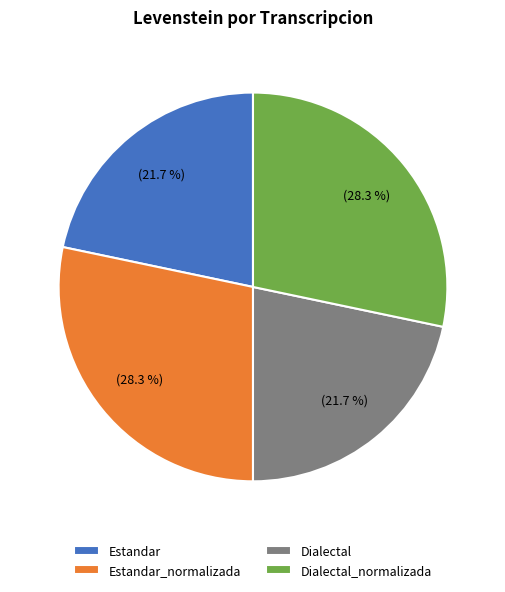

To the nearest percent, what is the difference between the largest and smallest slice percentages?

7%